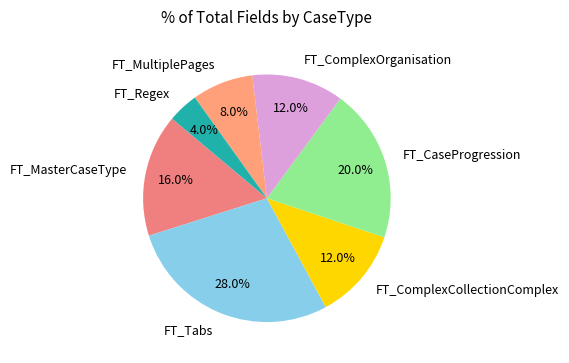

Which category has the smallest portion of the pie?

FT_Regex